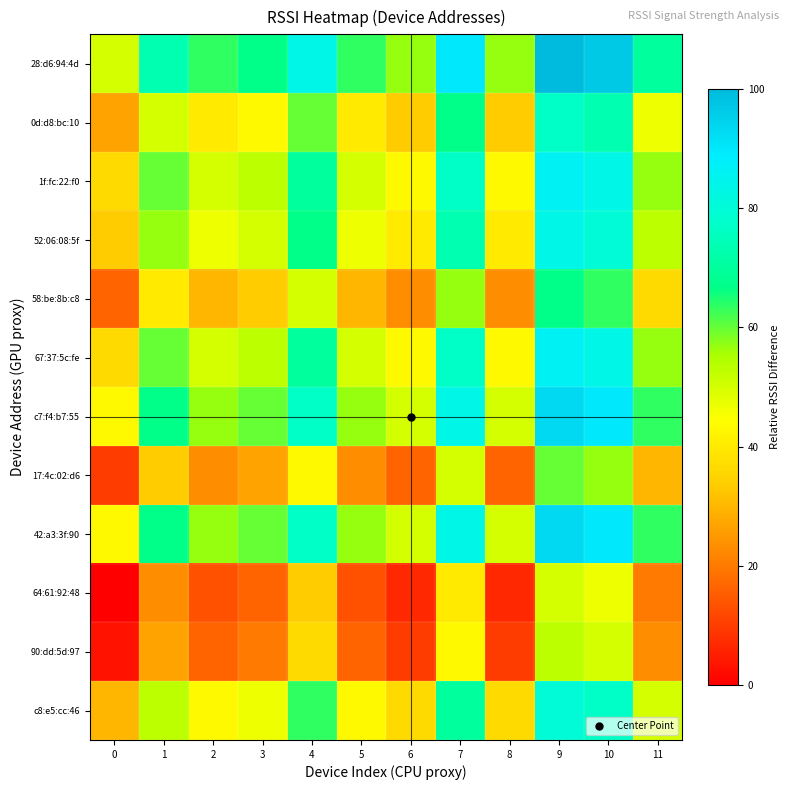

What is the total value across all series at 0?

330.0